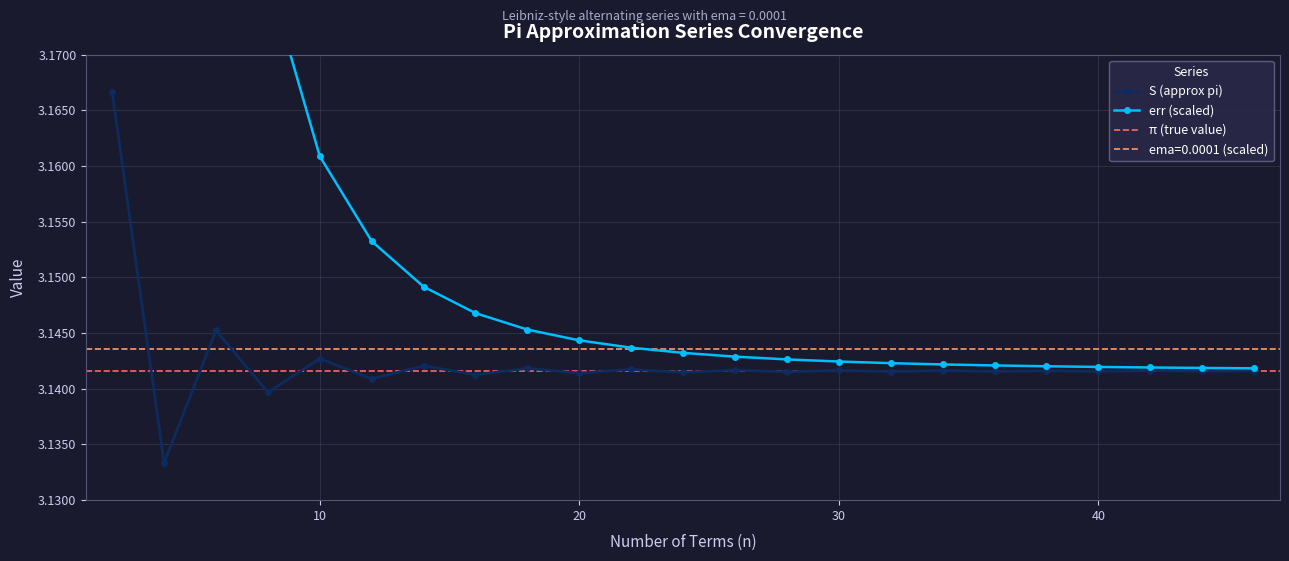

Reading left to right, extract all data points from this chart.

S (approx pi): 3.2	3.1	3.1	3.1	3.1	3.1	3.1	3.1	3.1	3.1	3.1	3.1	3.1	3.1	3.1	3.1	3.1	3.1	3.1	3.1	3.1	3.1	3.1
err: 23.1	3.4	3.2	3.2	3.2	3.2	3.1	3.1	3.1	3.1	3.1	3.1	3.1	3.1	3.1	3.1	3.1	3.1	3.1	3.1	3.1	3.1	3.1